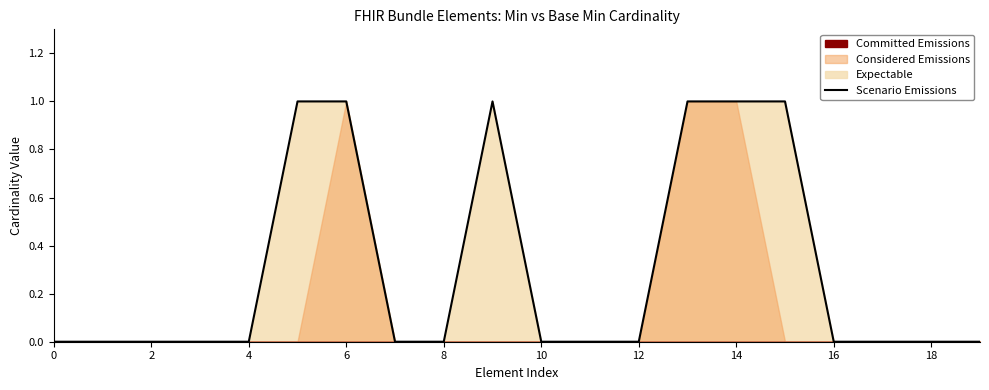

What is the sum of all values?

6